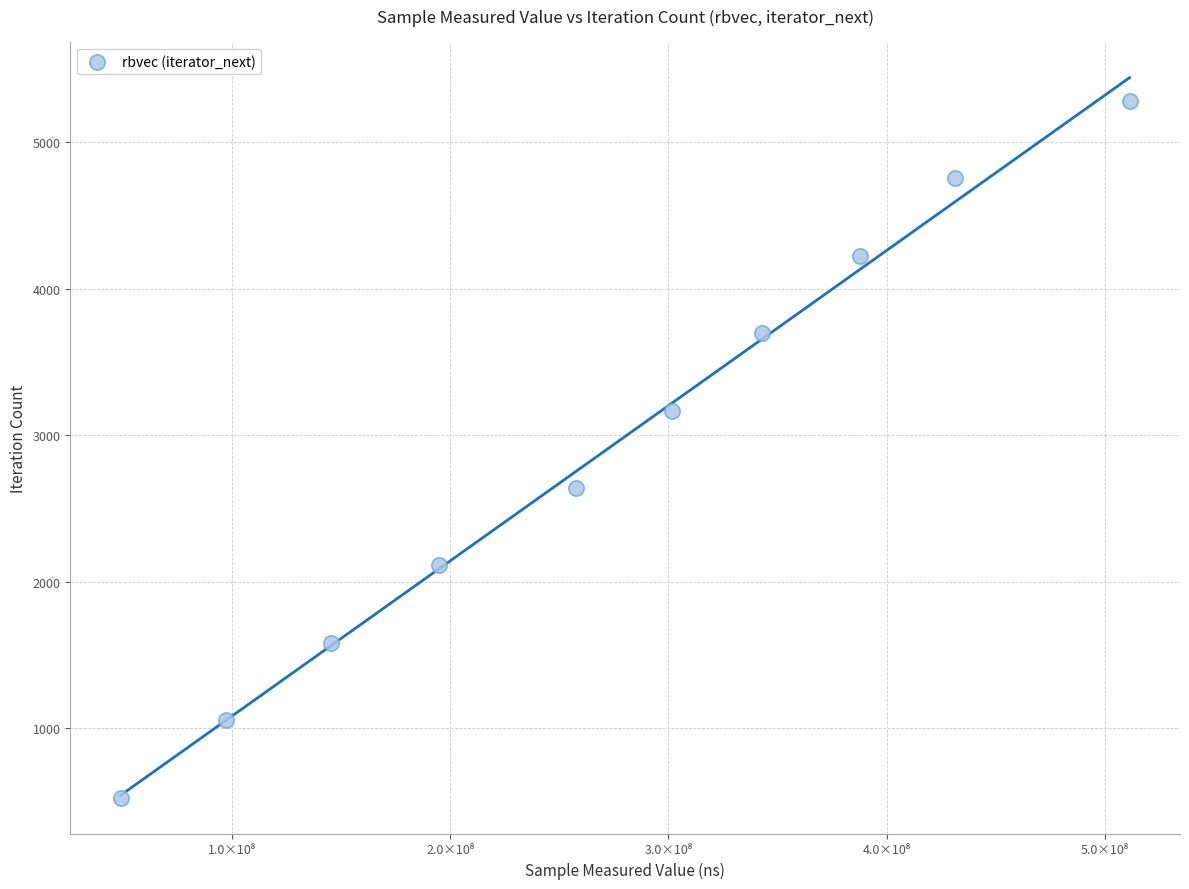

What is the range of Y values (max minus min)?

4752